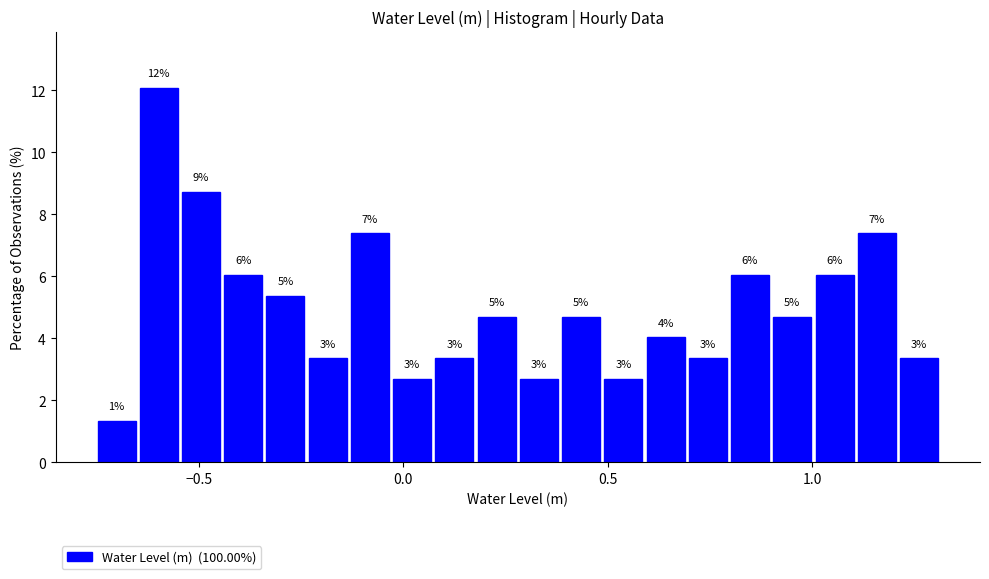

Read against the x-axis, roughly where is the centre of the tallest bar?

-0.60